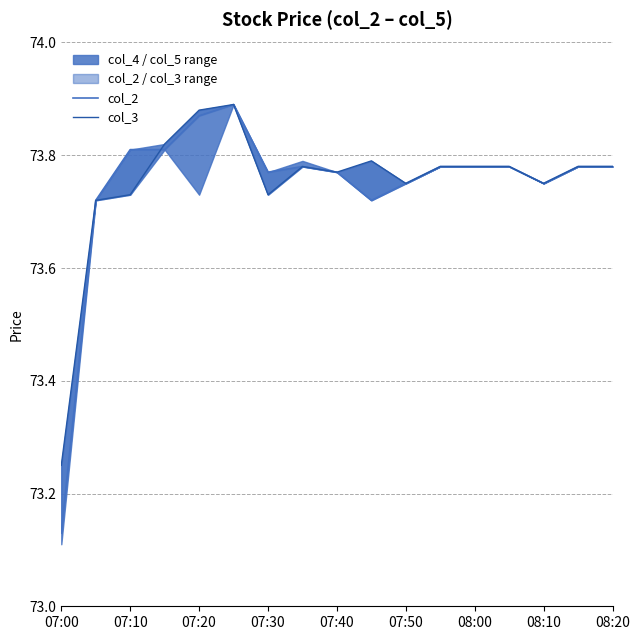

At which label is col_3 closest to 73?

07:00